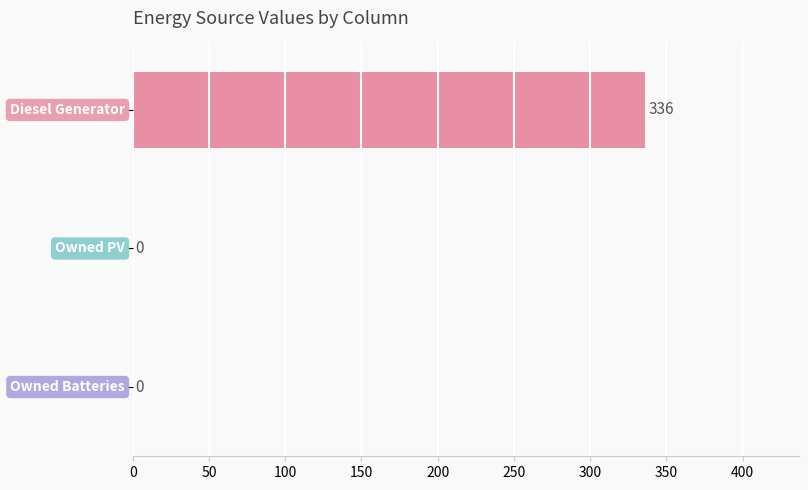

What is the maximum value shown in the chart?

336